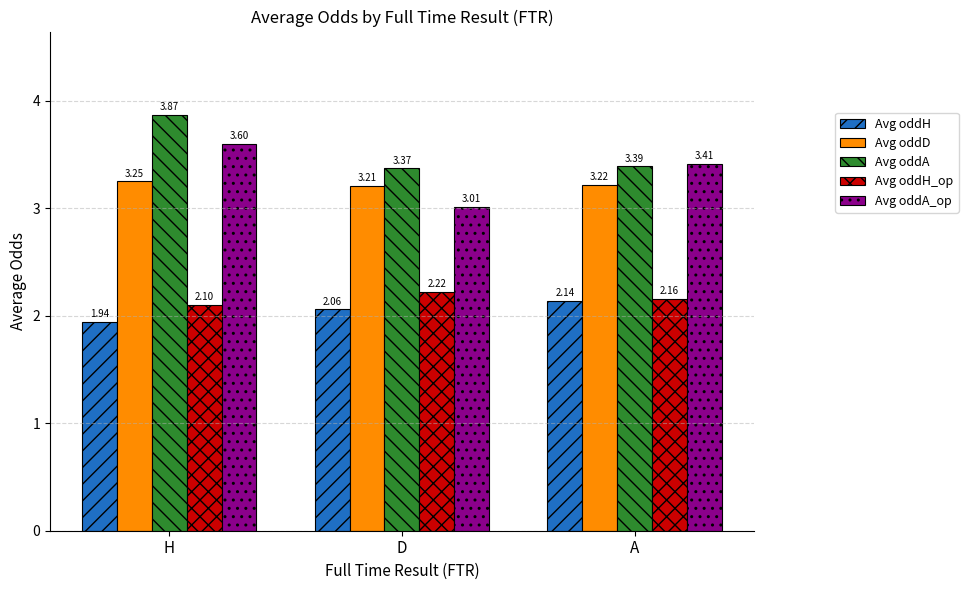

What is the sum of all Avg oddH_op values?

6.5